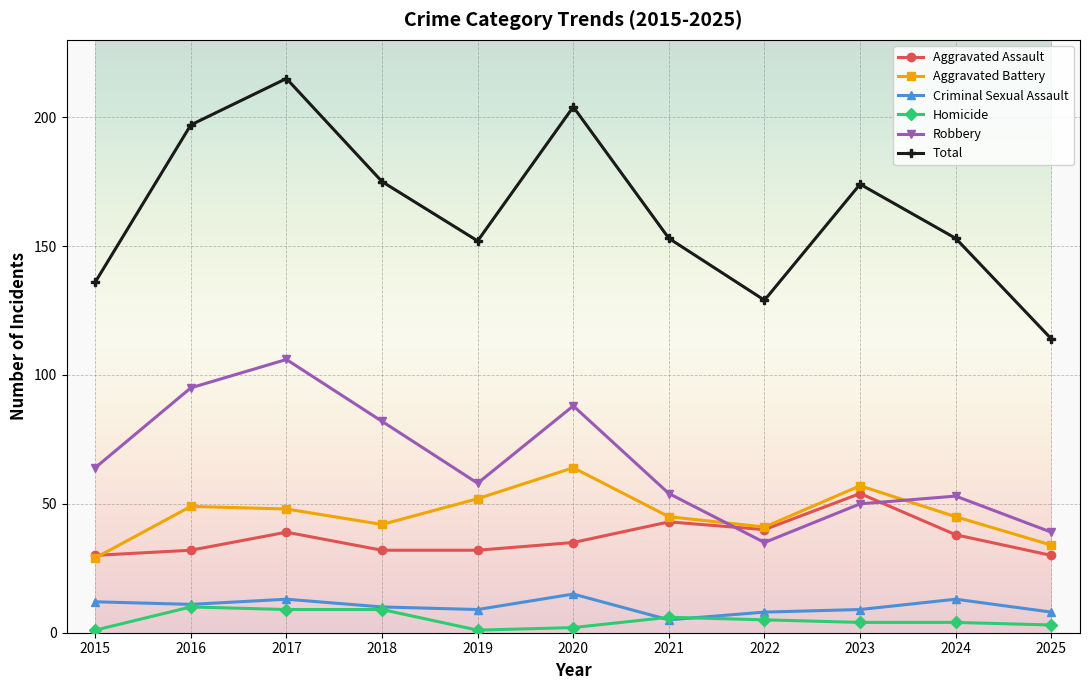

Which series changed the most between 2018 and 2025?

Total